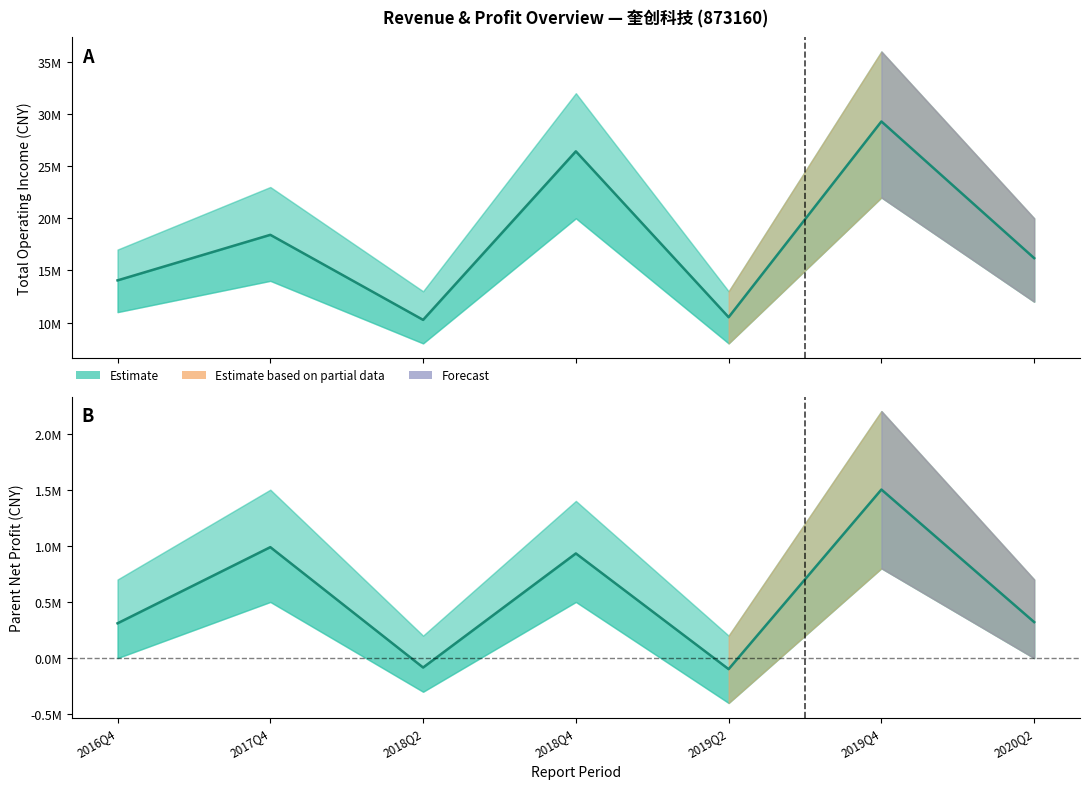

True or false: PARENT_NETPROFIT and TOTAL_OPERATE_INCOME intersect in this chart.

False